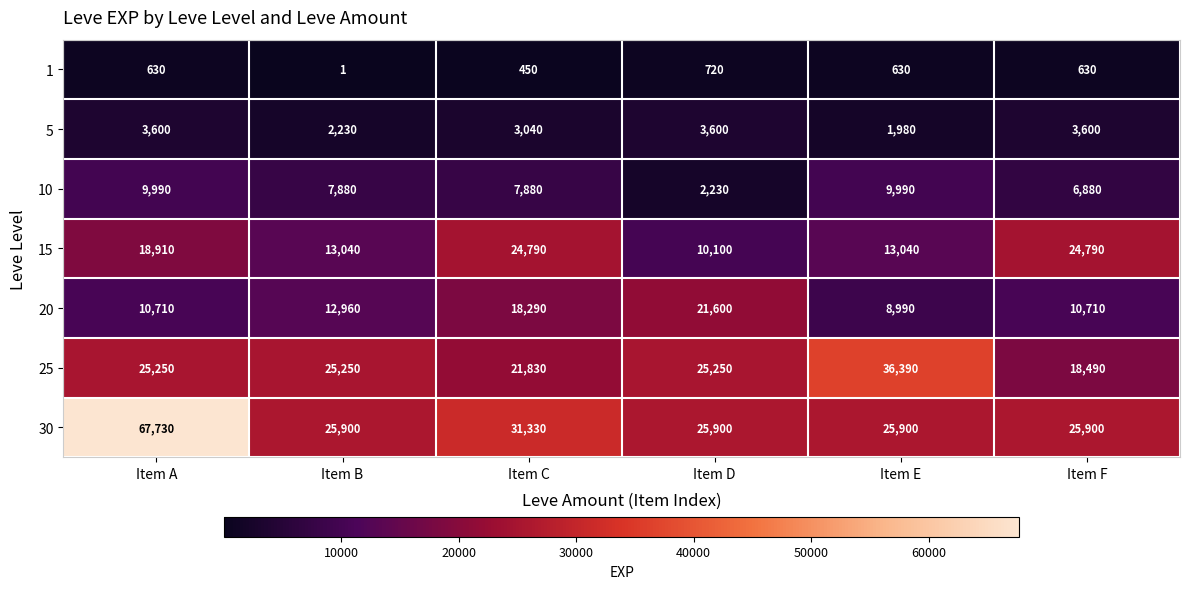

Rank the series at Item B from highest to lowest value.

30, 25, 15, 20, 10, 5, 1